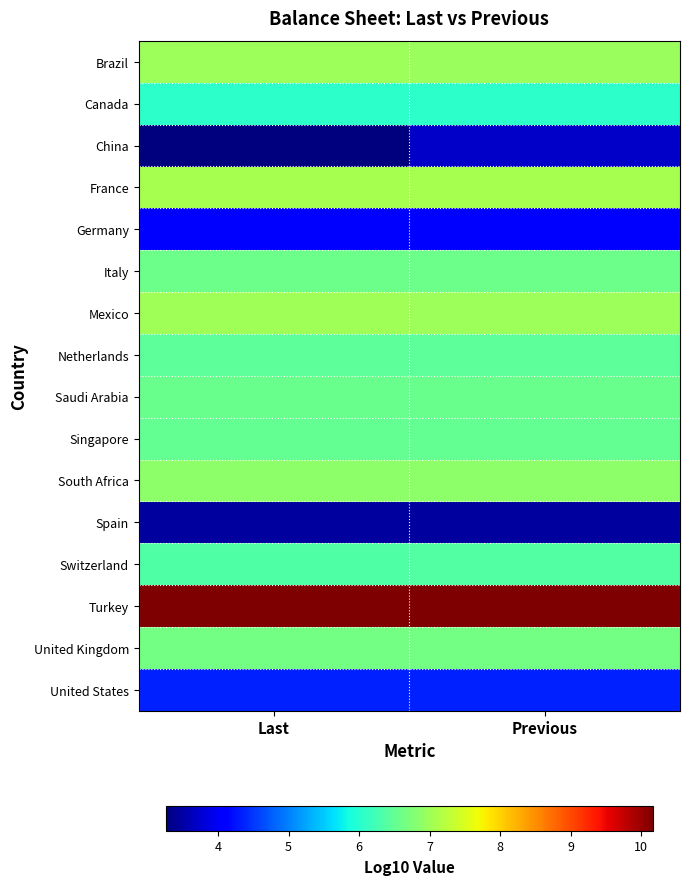

Reading left to right, list all the values displayed in this chart.

Brazil: Last=7.0	Previous=7.0
Canada: Last=6.1	Previous=6.1
China: Last=3.3	Previous=3.7
France: Last=7.1	Previous=7.1
Germany: Last=4.0	Previous=4.0
Italy: Last=6.6	Previous=6.6
Mexico: Last=7.0	Previous=7.0
Netherlands: Last=6.5	Previous=6.5
Saudi Arabia: Last=6.6	Previous=6.6
Singapore: Last=6.5	Previous=6.5
South Africa: Last=6.9	Previous=6.9
Spain: Last=3.5	Previous=3.5
Switzerland: Last=6.4	Previous=6.4
Turkey: Last=10.2	Previous=10.2
United Kingdom: Last=6.6	Previous=6.7
United States: Last=4.4	Previous=4.4